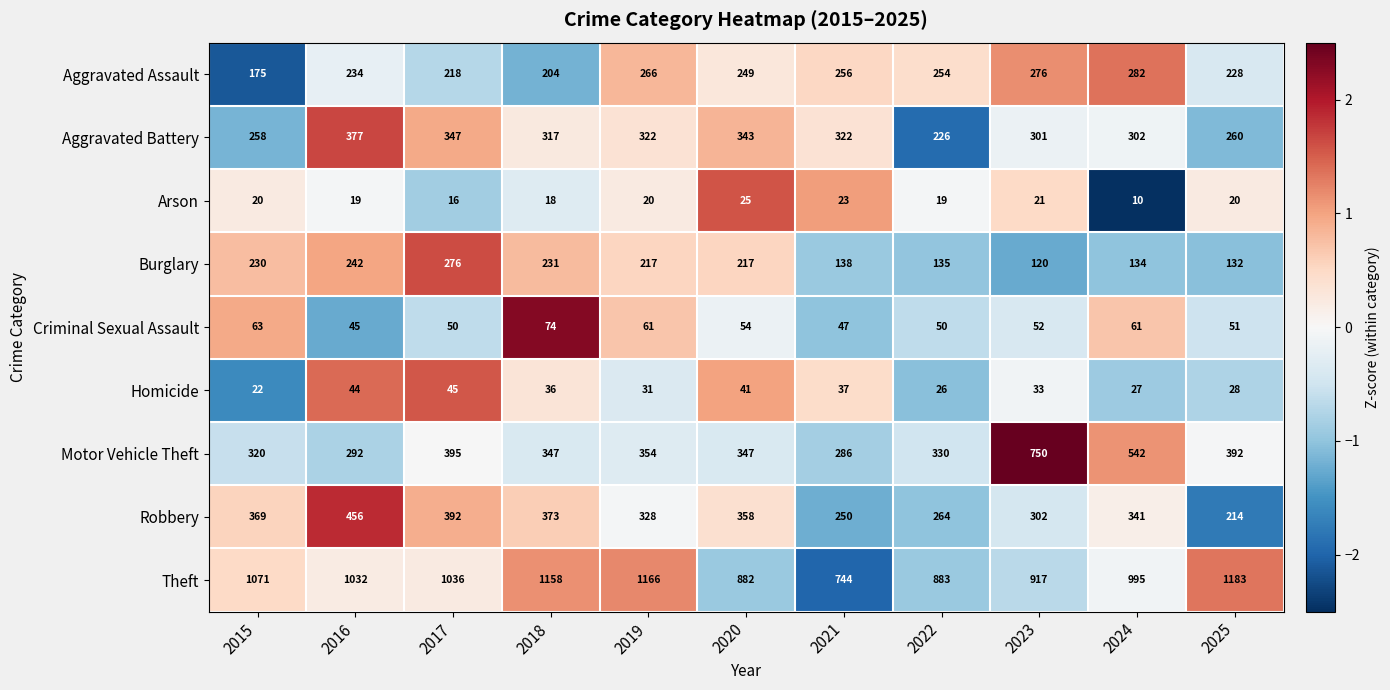

The value of Robbery at 2023 is 302. True or false?

True